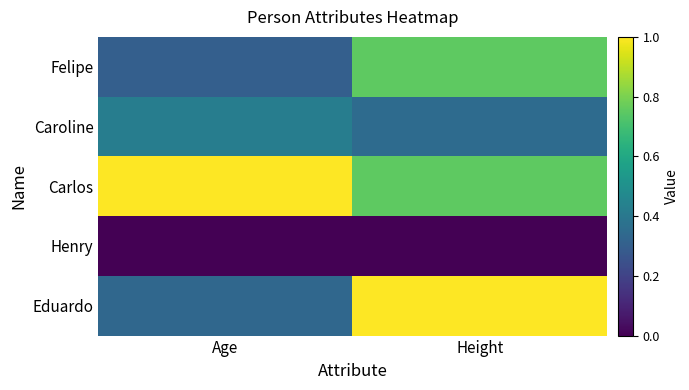

Which series has the largest total across all categories?

Carlos